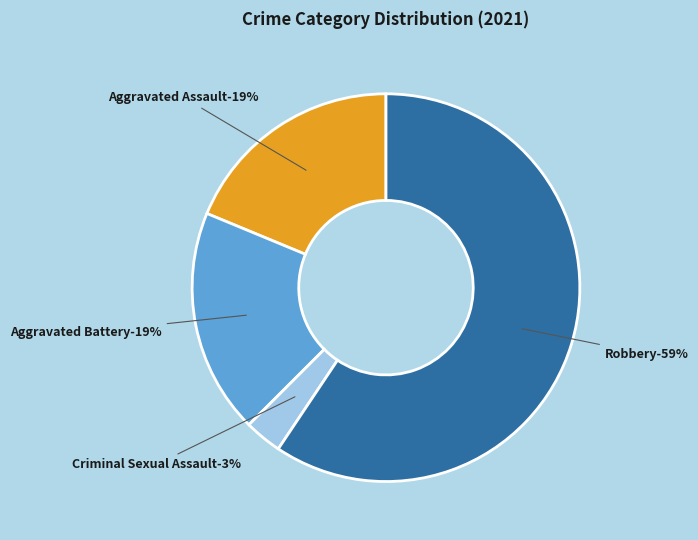

True or false: Homicide accounts for 1% of the total.

False